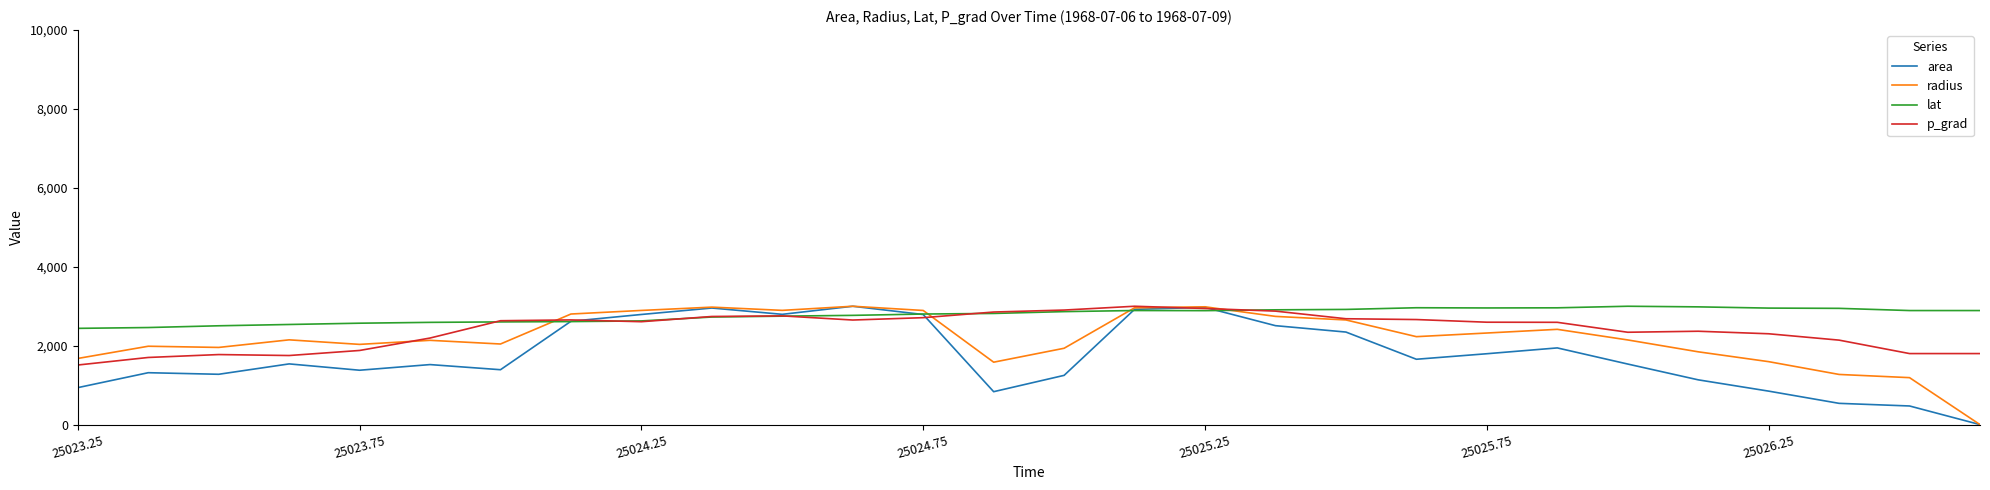

How many times do radius and lat cross each other?

4